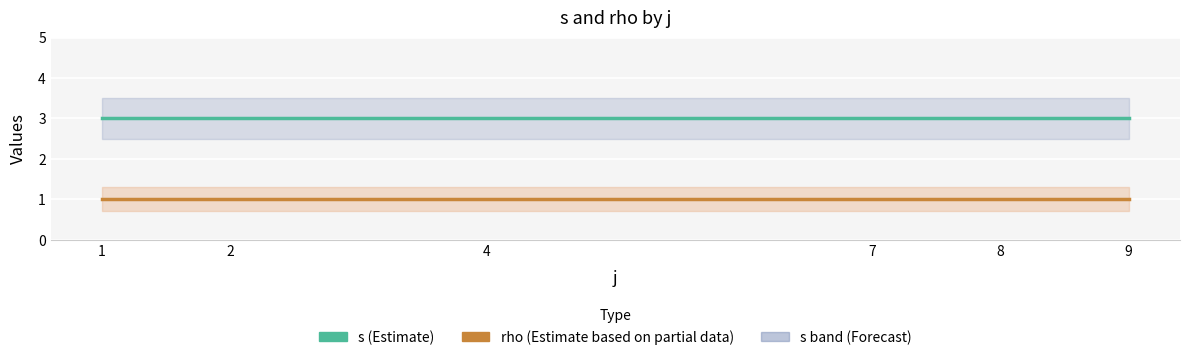

Which series has the widest spread of values?

s